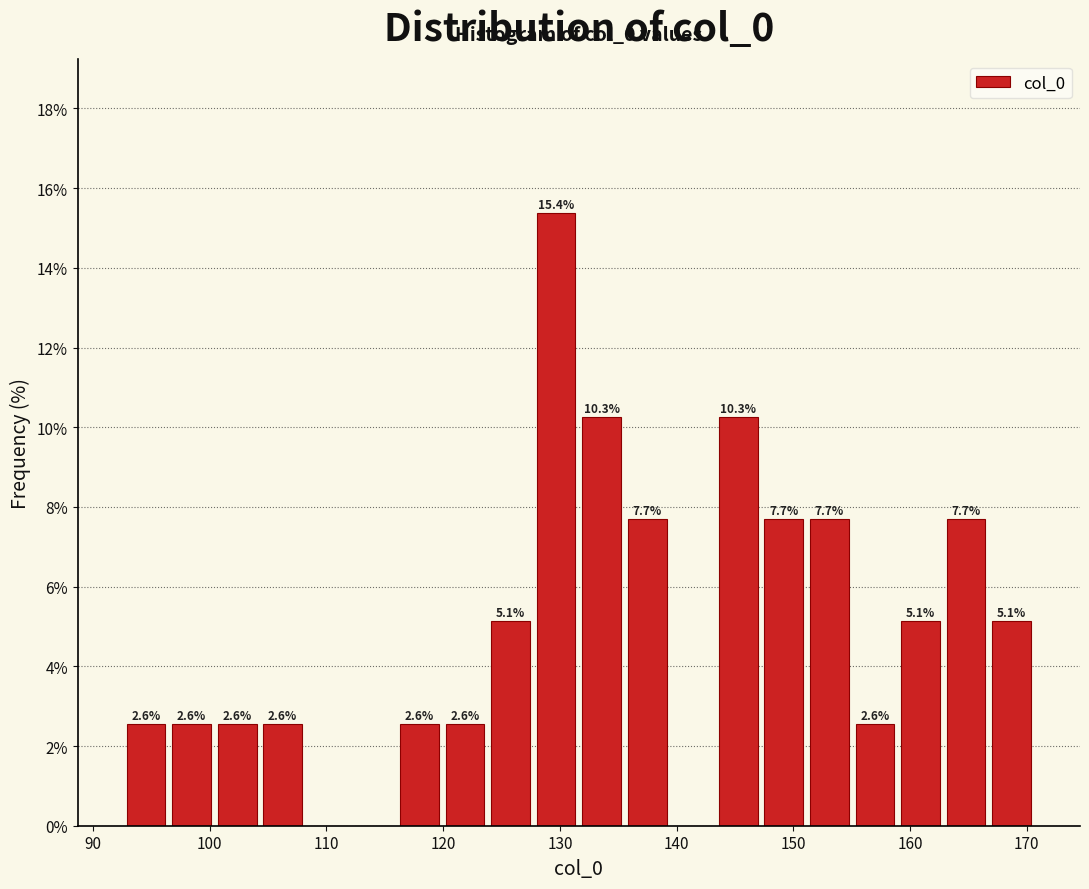

Read against the x-axis, roughly where is the centre of the tallest bar?

130